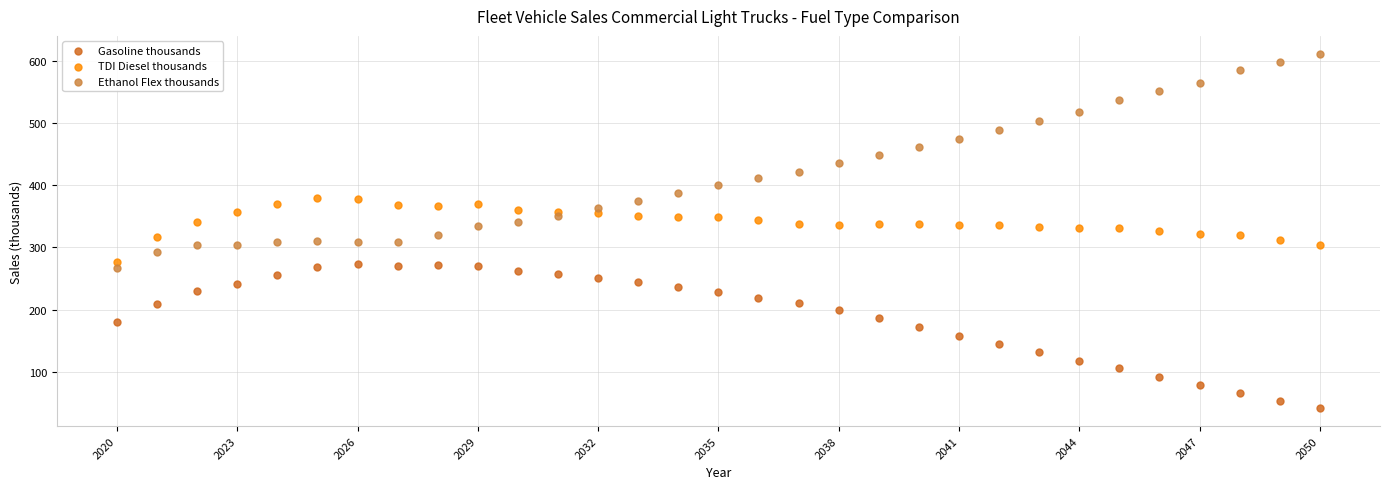

Across all data points, what is the range of Y values (max minus min)?

570.4